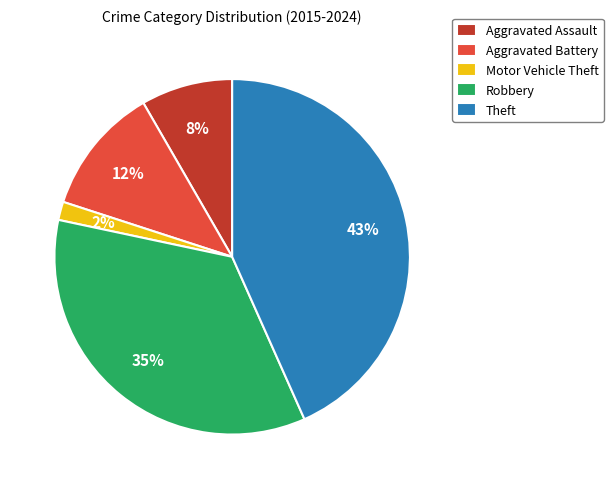

Is the sum of Aggravated Assault and Theft greater than half?

Yes